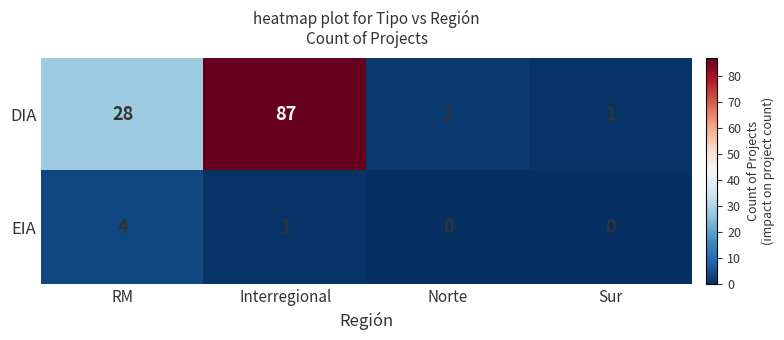

Count the number of data series in this chart.

2